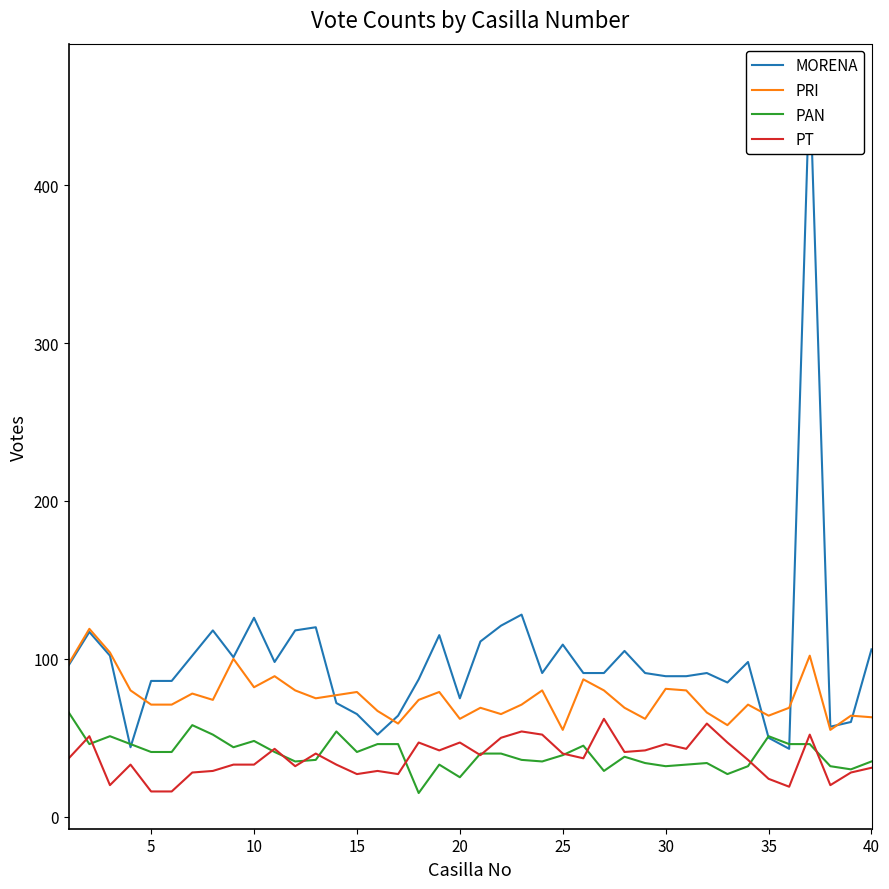

True or false: PAN and PRI cross at least once.

False